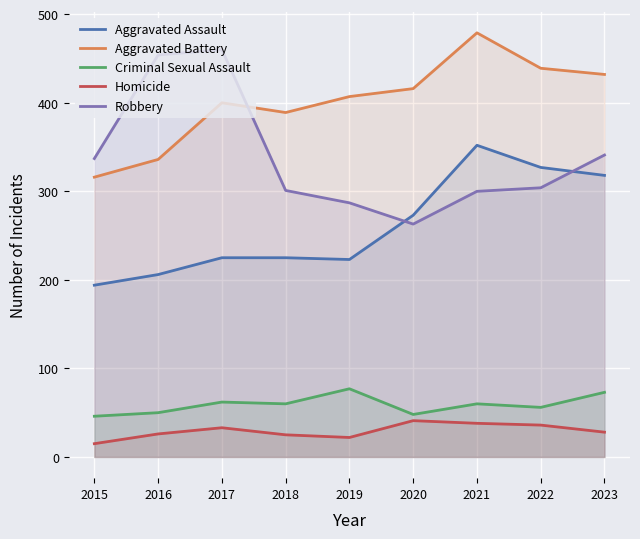

List the labels in order of Homicide value, smallest first.

2015, 2019, 2018, 2016, 2023, 2017, 2022, 2021, 2020